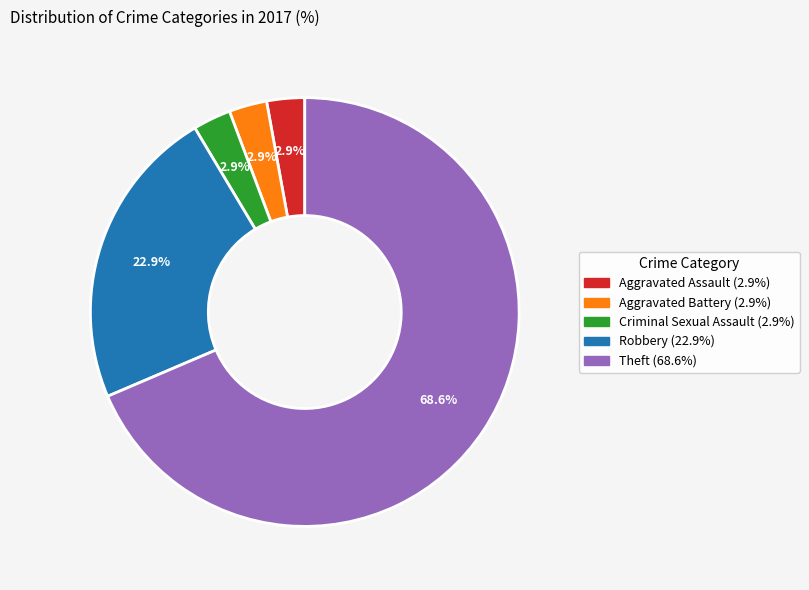

To the nearest percent, what is the difference between the largest and smallest slice percentages?

66%